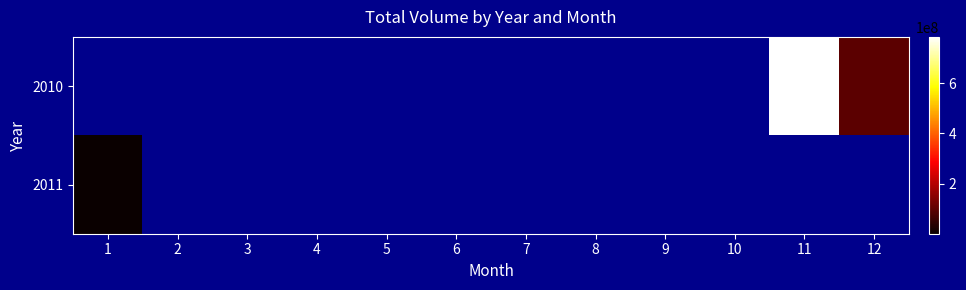

Rank the series by their maximum value, from highest to lowest.

2010, 2011